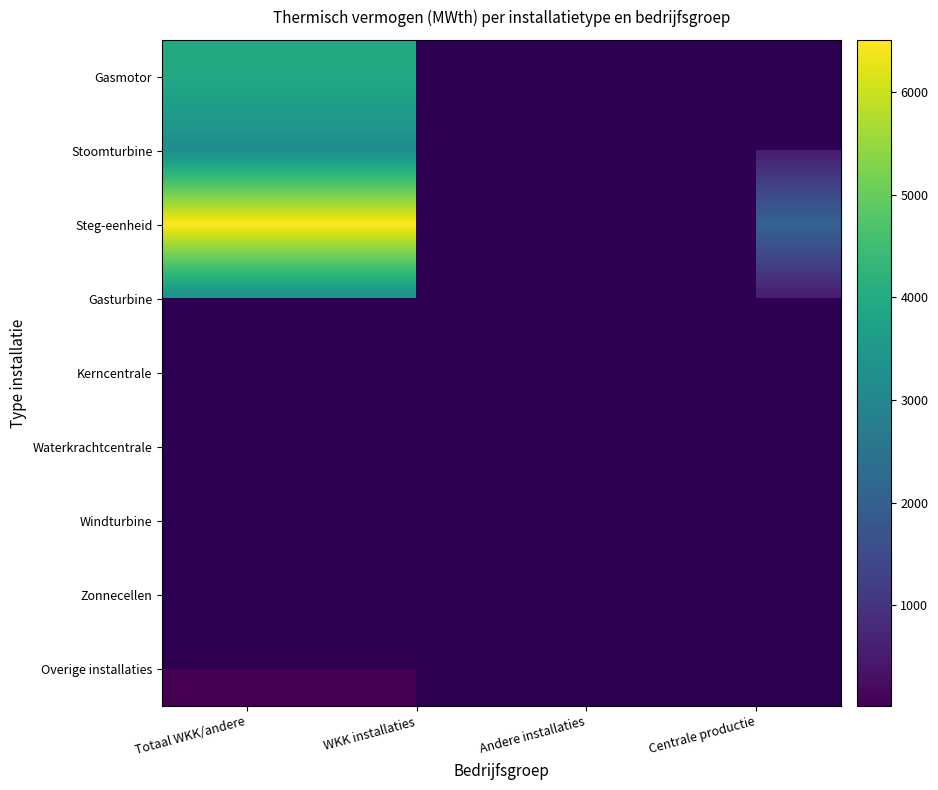

Which label corresponds to the smallest value in the chart?

Totaal WKK/andere